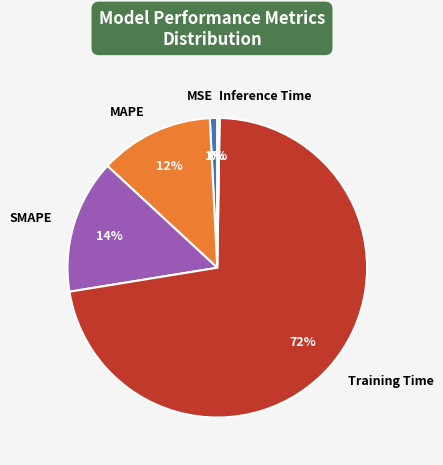

To the nearest percent, what percentage of the pie is SMAPE?

14%